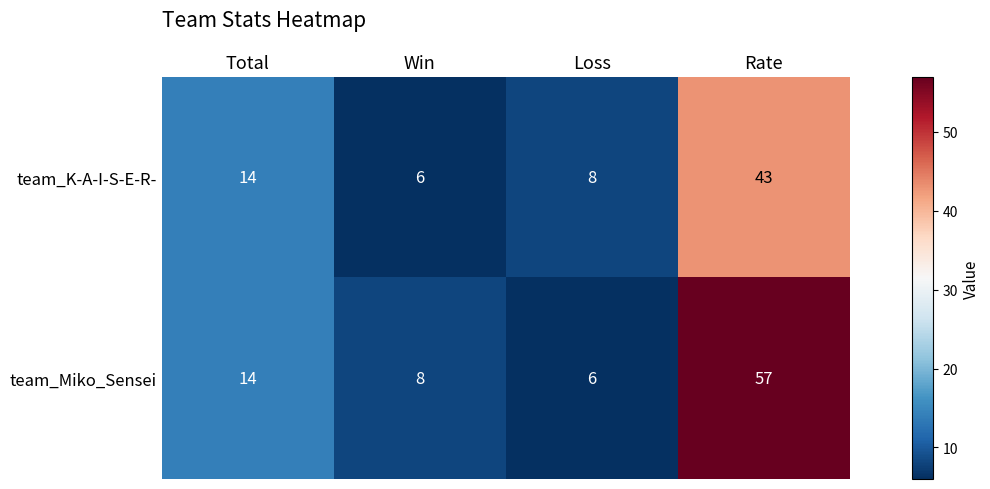

What is the difference between the team_Miko_Sensei values at Rate and Loss?

51